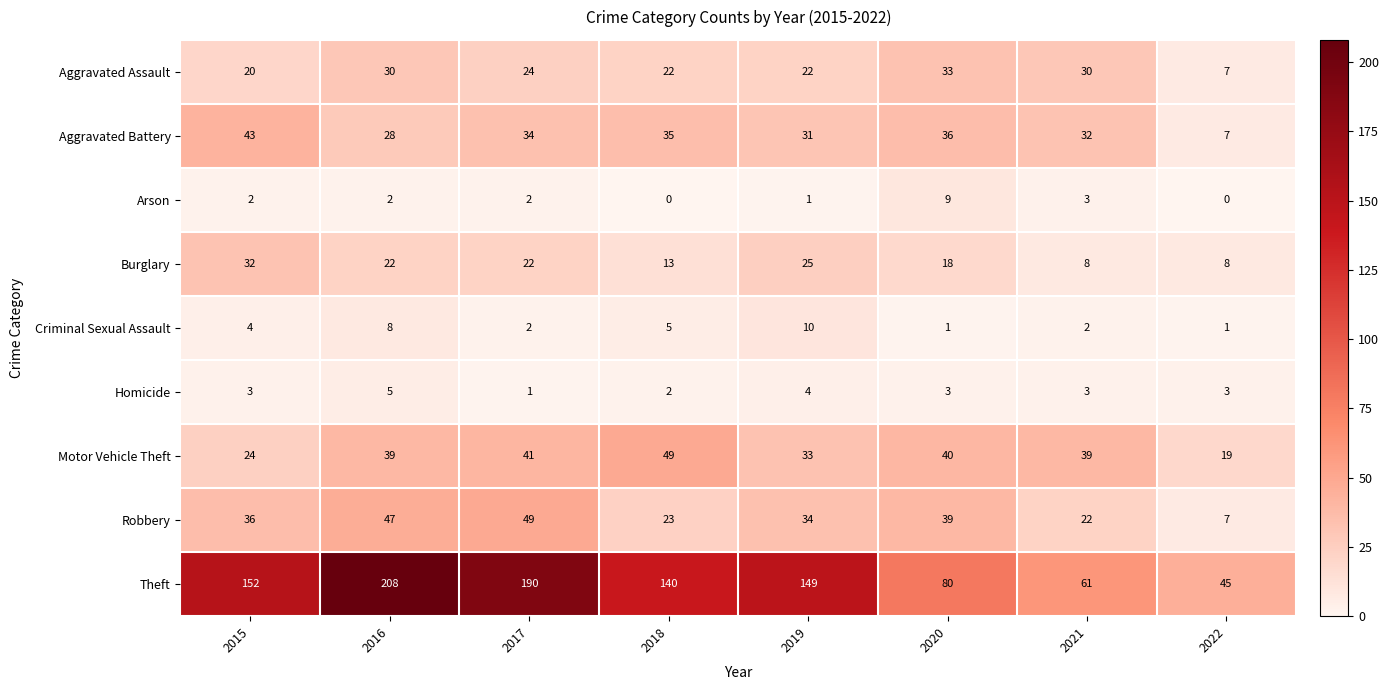

What is the minimum value for Theft?

45